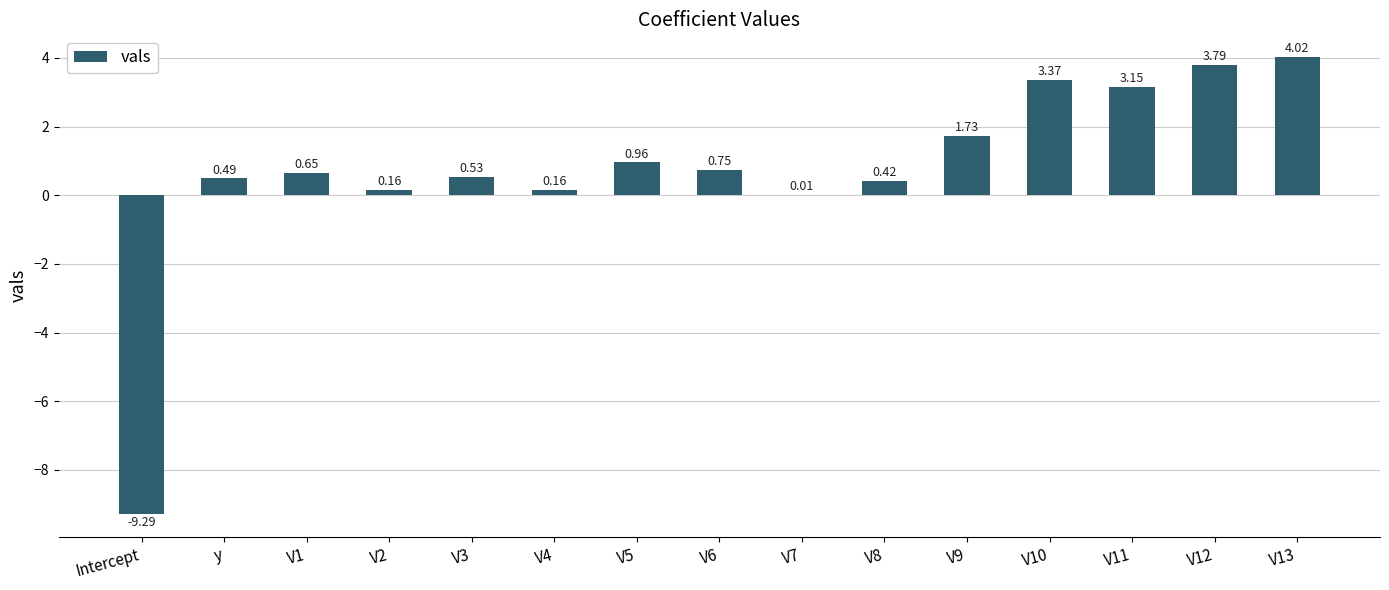

True or false: the data shows 3.8 at V12.

True